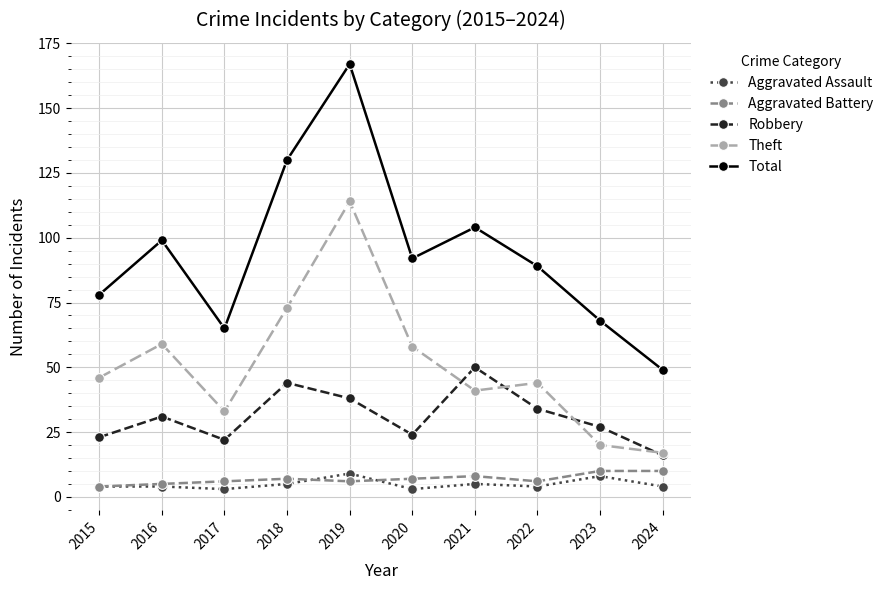

Reading left to right, transcribe all the data shown in this chart.

Aggravated Assault: 4	4	3	5	9	3	5	4	8	4
Aggravated Battery: 4	5	6	7	6	7	8	6	10	10
Robbery: 23	31	22	44	38	24	50	34	27	16
Theft: 46	59	33	73	114	58	41	44	20	17
Total: 78	99	65	130	167	92	104	89	68	49